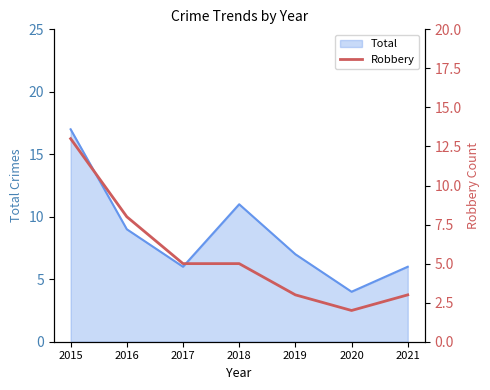

The value of Total at 2015 is 28. True or false?

False